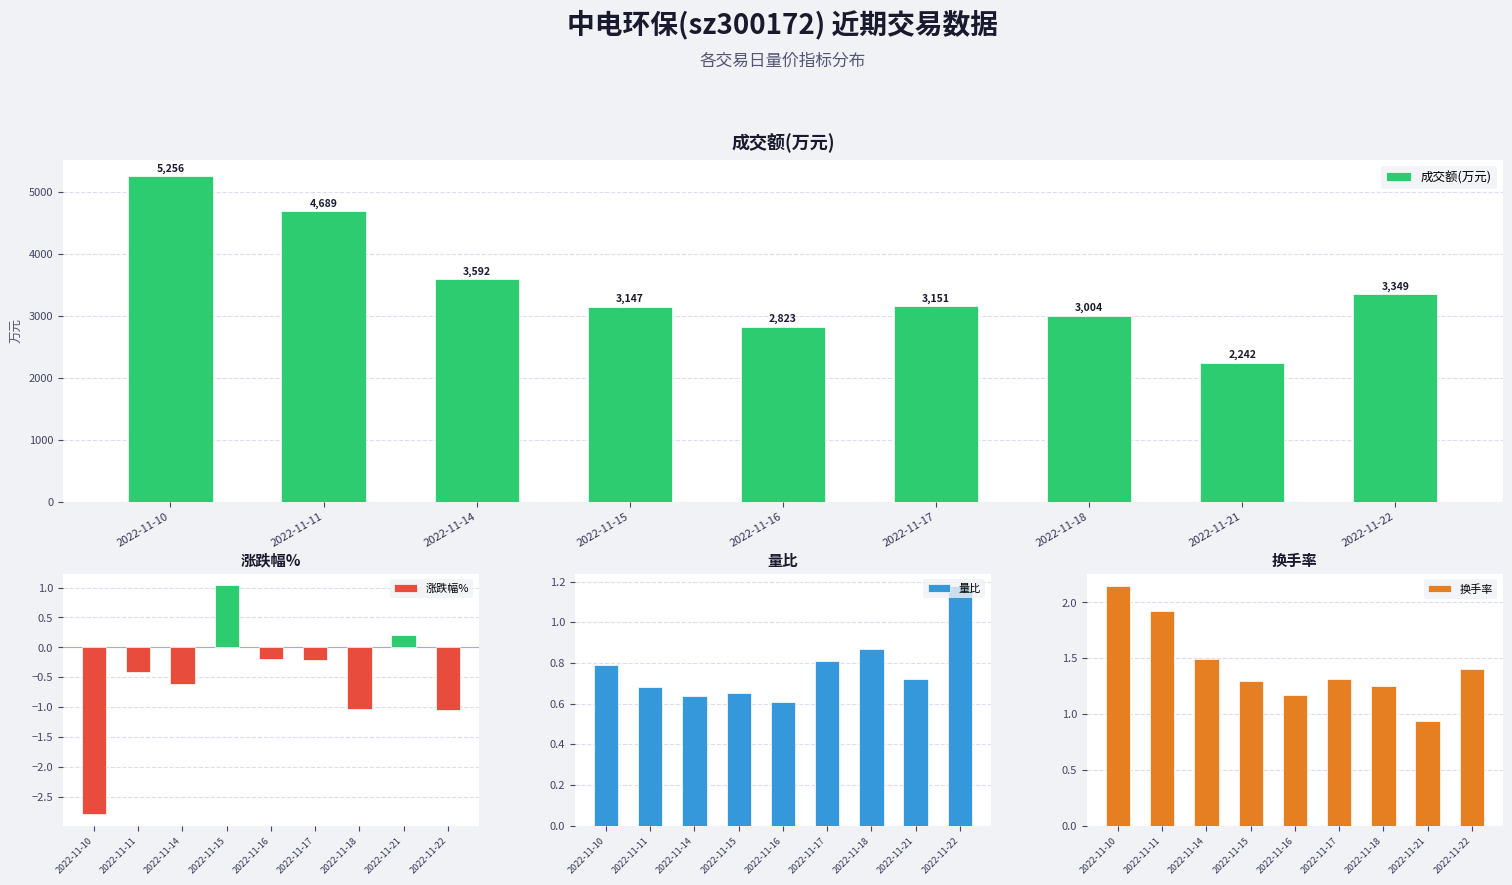

What is the difference between the 涨跌幅% values at 2022-11-14 and 2022-11-21?

0.8